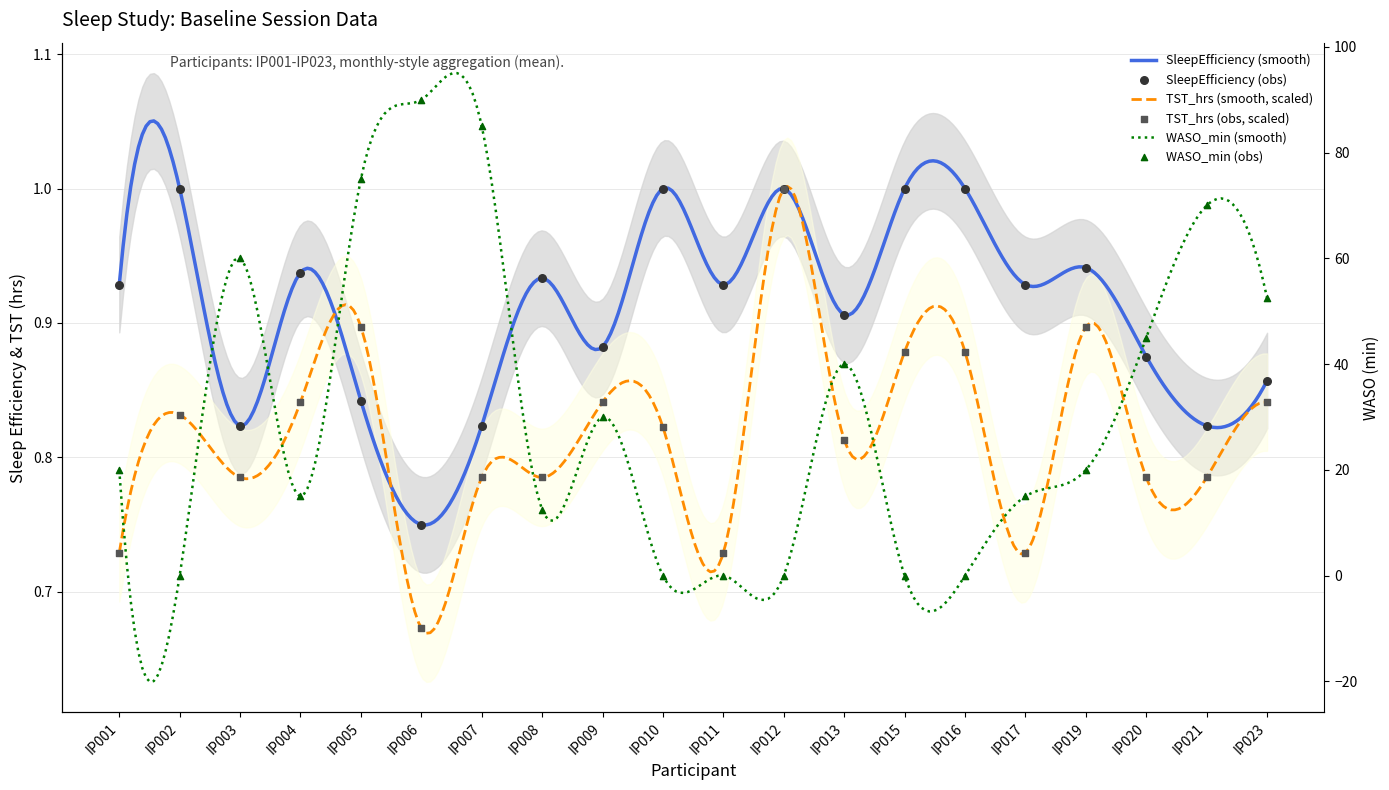

Which series reaches the maximum Y coordinate?

WASO_min